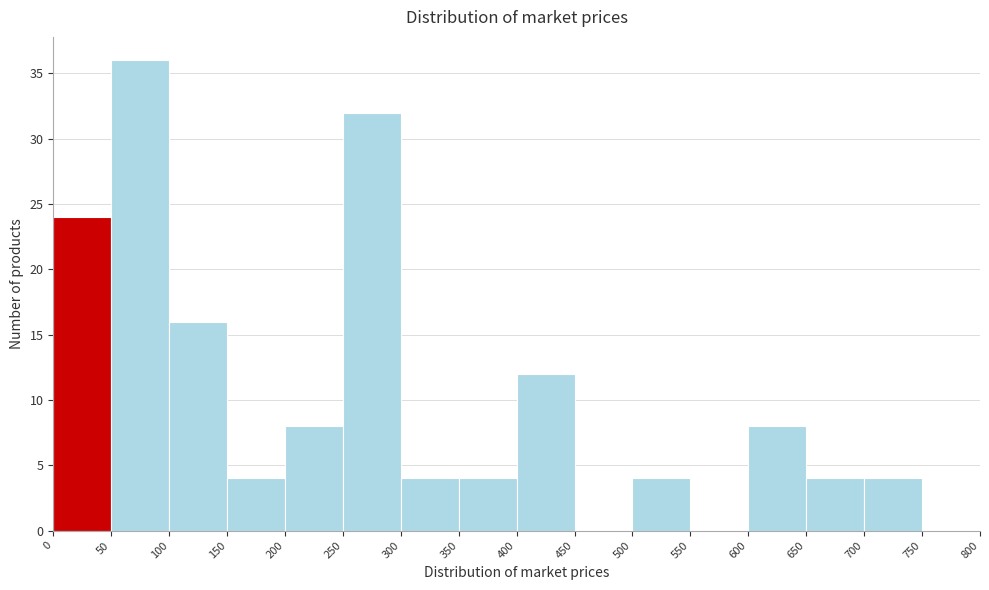

What is the height of the bar covering 400 to 450 on the x-axis? The values are not printed on the chart, so give them approximately, as read against the axis.

12